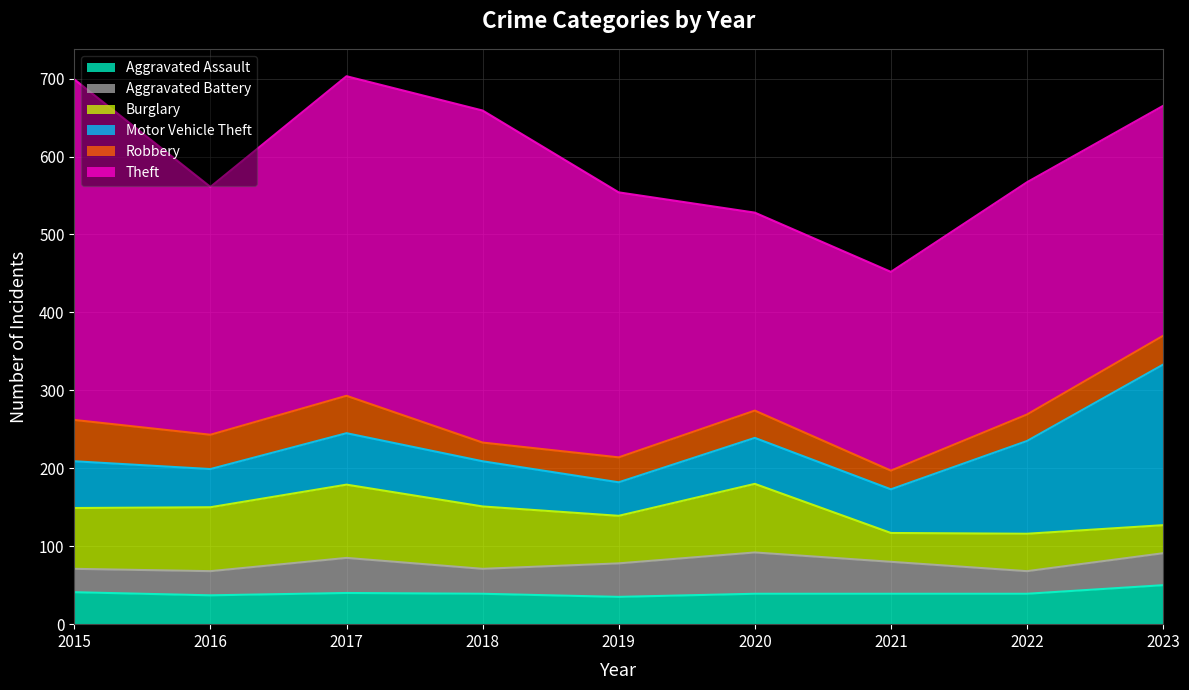

What is the difference between the maximum and second lowest values in the Aggravated Battery series?

23